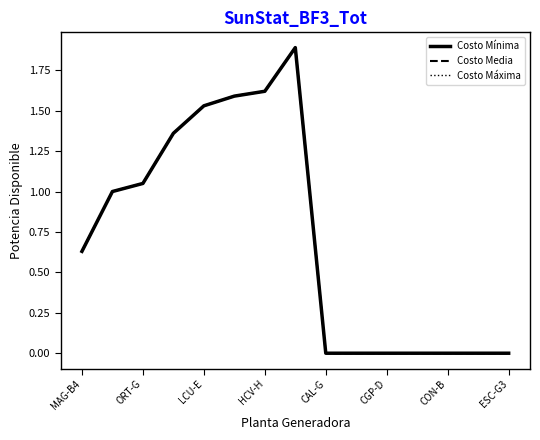

True or false: Costo Máxima and Costo Mínima intersect in this chart.

False